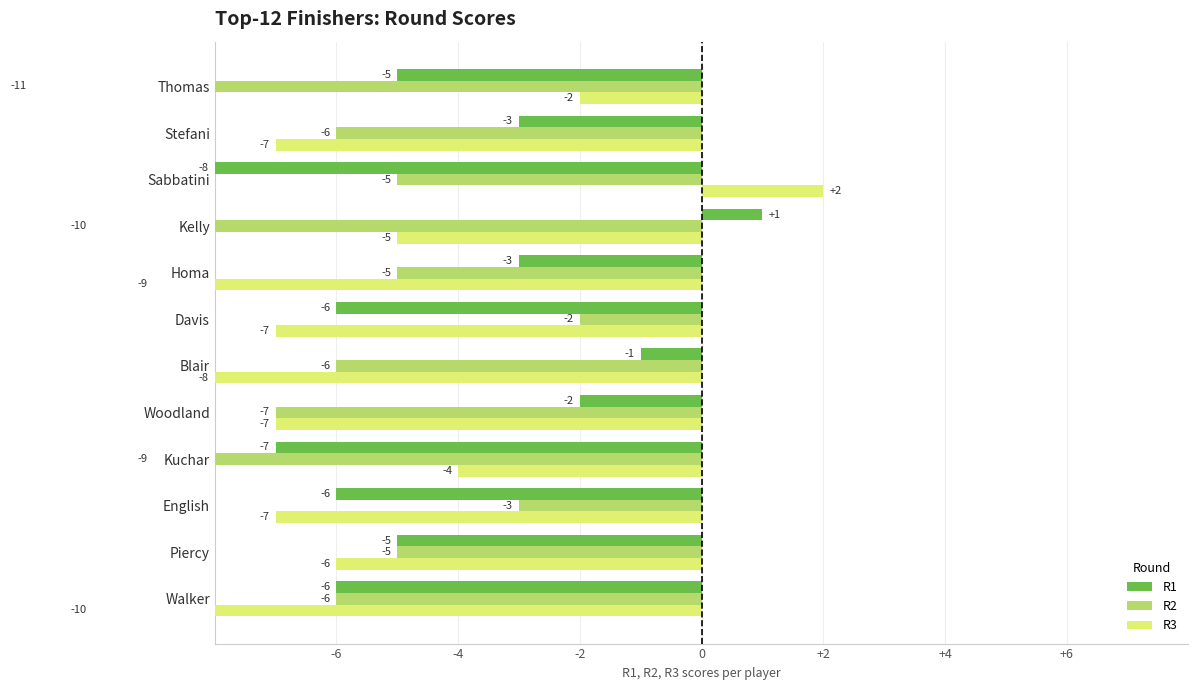

At English, list the series in order from largest to smallest.

R2, R1, R3